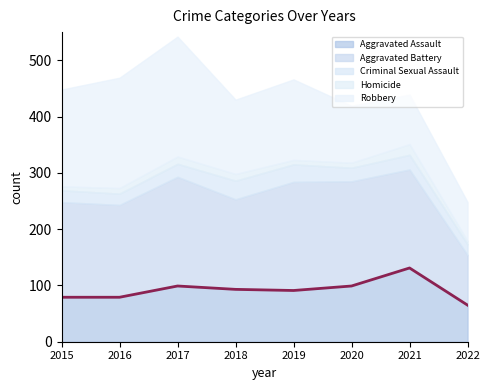

What is the highest value of the Aggravated Assault series?

131